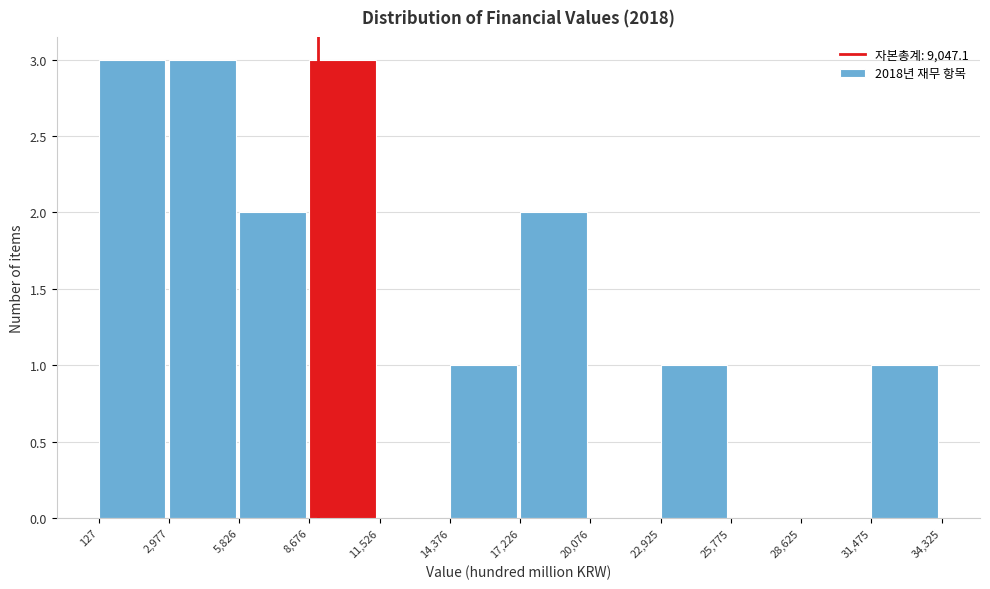

Reading left to right, list every bar in this chart as the range it spans on the x-axis followed by its height. The values are not printed on the chart, so give them approximately, as read against the axis.

127 to 2,977: 3
2,977 to 5,826: 3
5,826 to 8,676: 2
8,676 to 11,526: 3
11,526 to 14,376: 0
14,376 to 17,226: 1
17,226 to 20,076: 2
20,076 to 22,925: 0
22,925 to 25,775: 1
25,775 to 28,625: 0
28,625 to 31,475: 0
31,475 to 34,325: 1